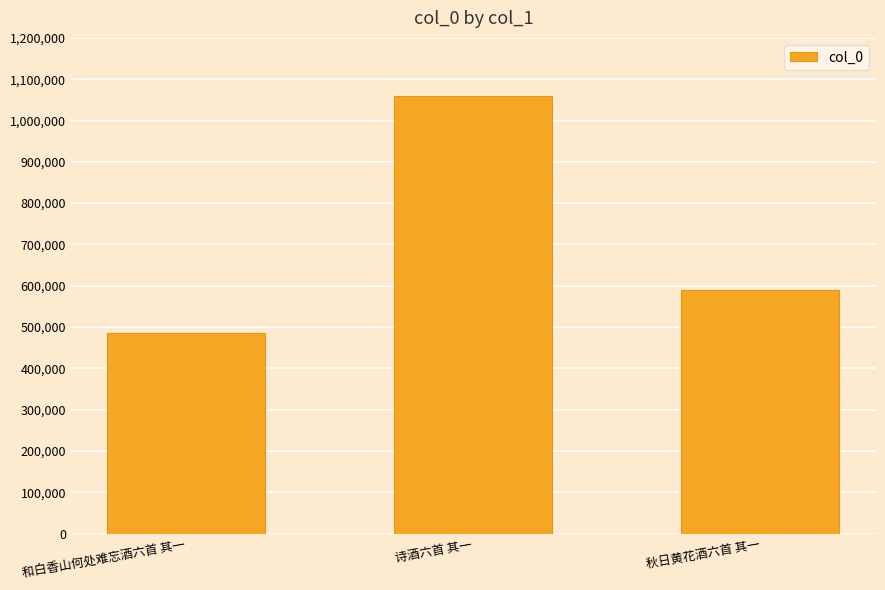

Reading right to left, what are all the values shown in this chart?

590156	1058543	486414